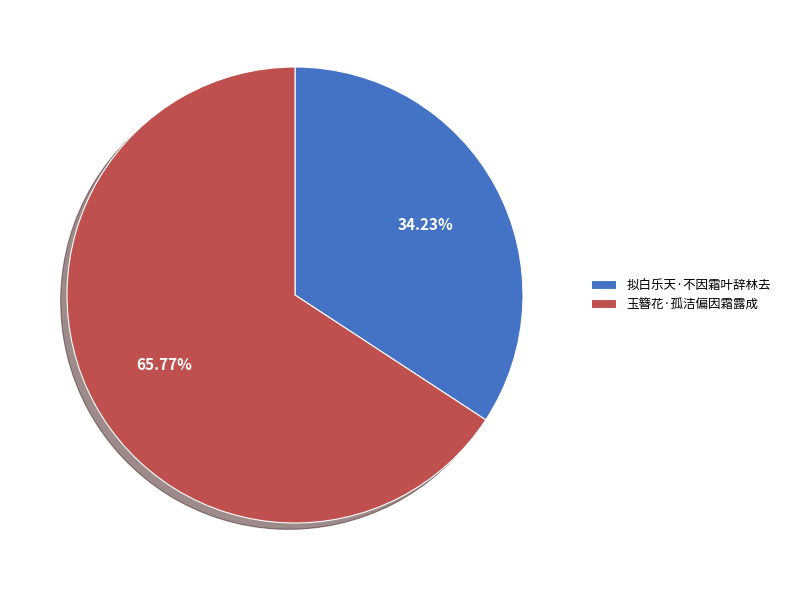

To the nearest percent, what percentage of the pie is 玉簪花·孤洁偏因霜露成?

66%